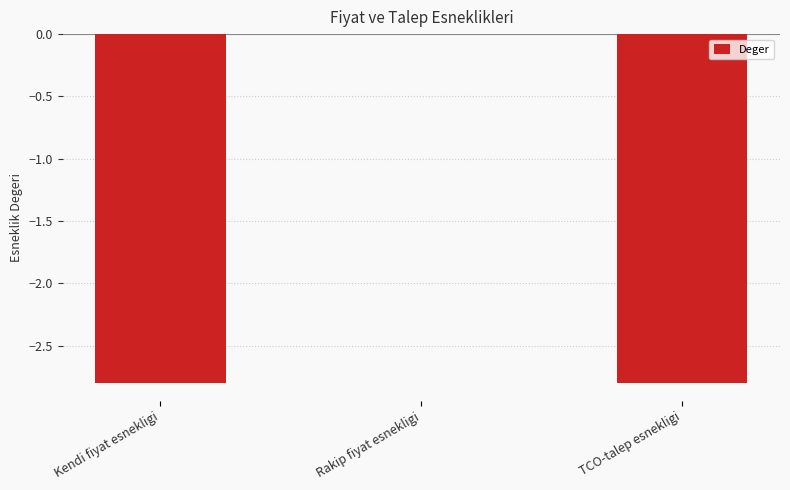

True or false: the data shows -4.5 at TCO-talep esnekligi.

False